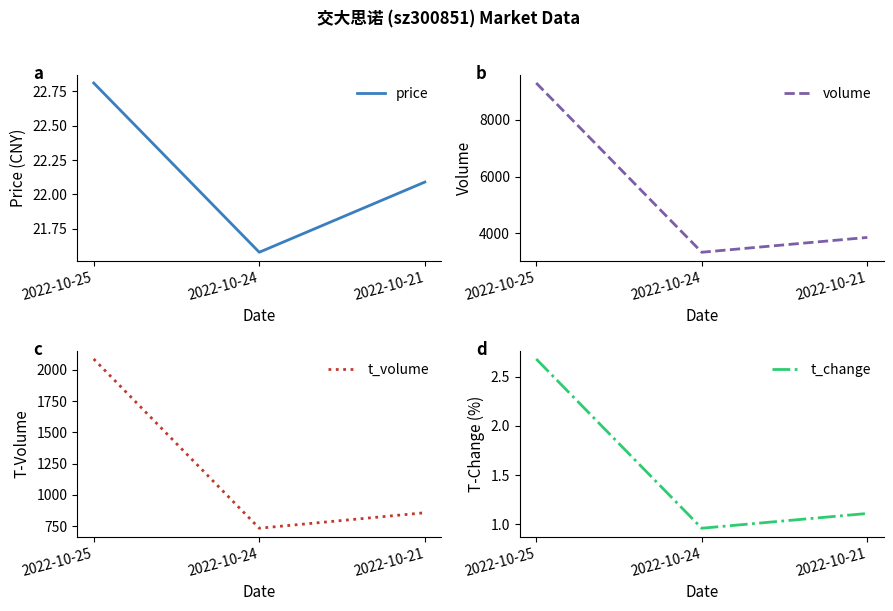

What is the difference between the volume values at 2022-10-25 and 2022-10-24?

5952